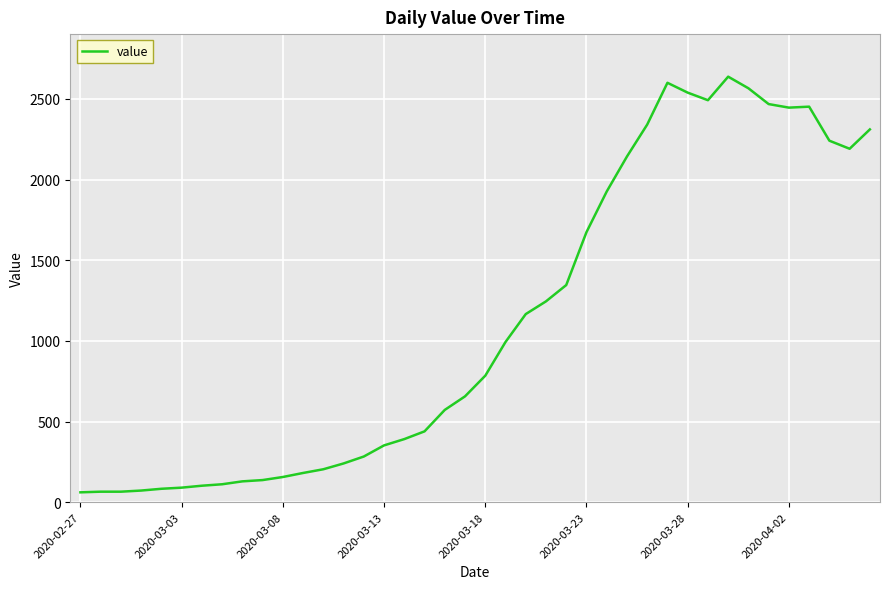

What is the difference between the maximum and minimum values?

2577